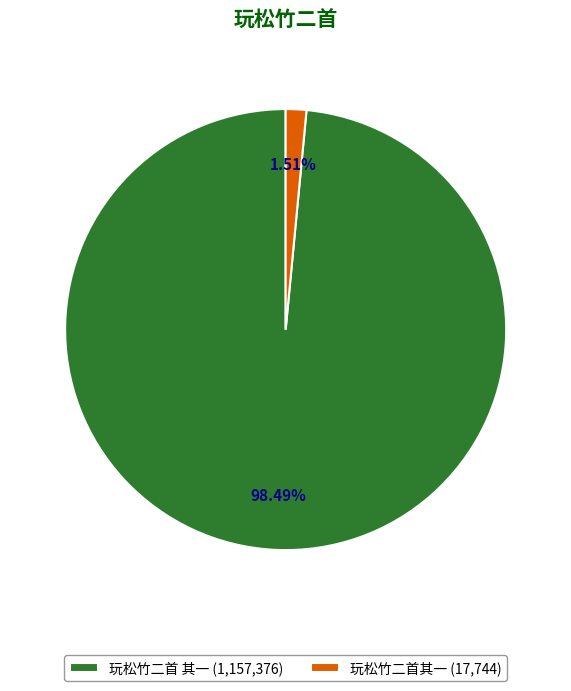

To the nearest percent, what is the average slice percentage?

50%